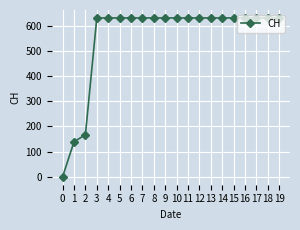

Reading left to right, list all the values displayed in this chart.

0=0	1=139	2=167	3=631	4=631	5=631	6=631	7=631	8=631	9=631	10=631	11=631	12=631	13=631	14=631	15=631	16=631	17=631	18=631	19=631